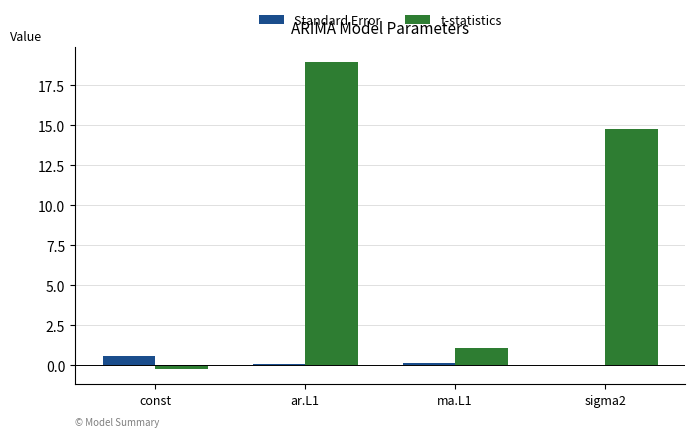

Which label corresponds to the largest value in the chart?

ar.L1